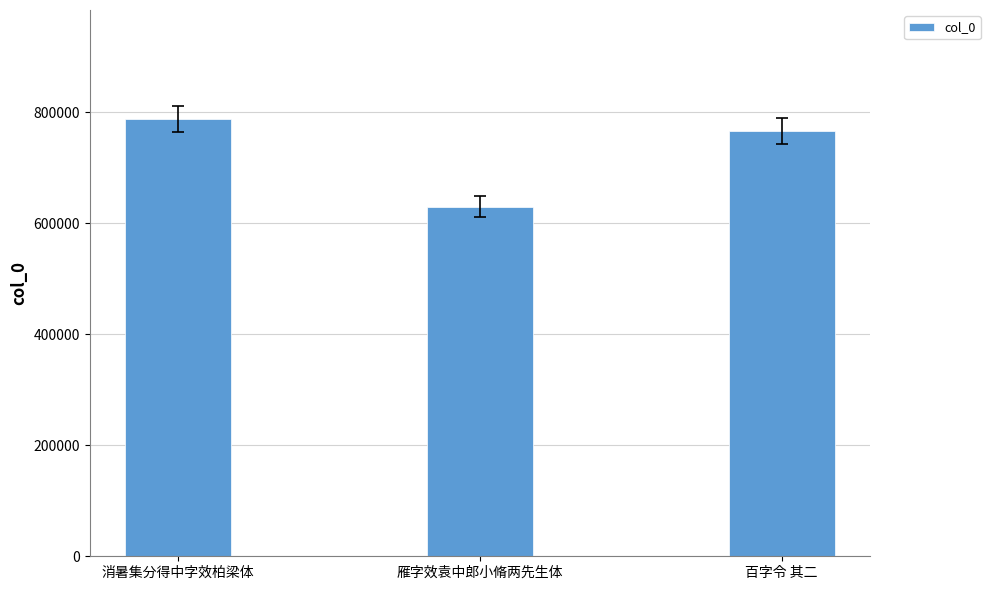

Reading left to right, extract all data points from this chart.

消暑集分得中字效柏梁体=787551	雁字效袁中郎小脩两先生体=629571	百字令 其二=766600